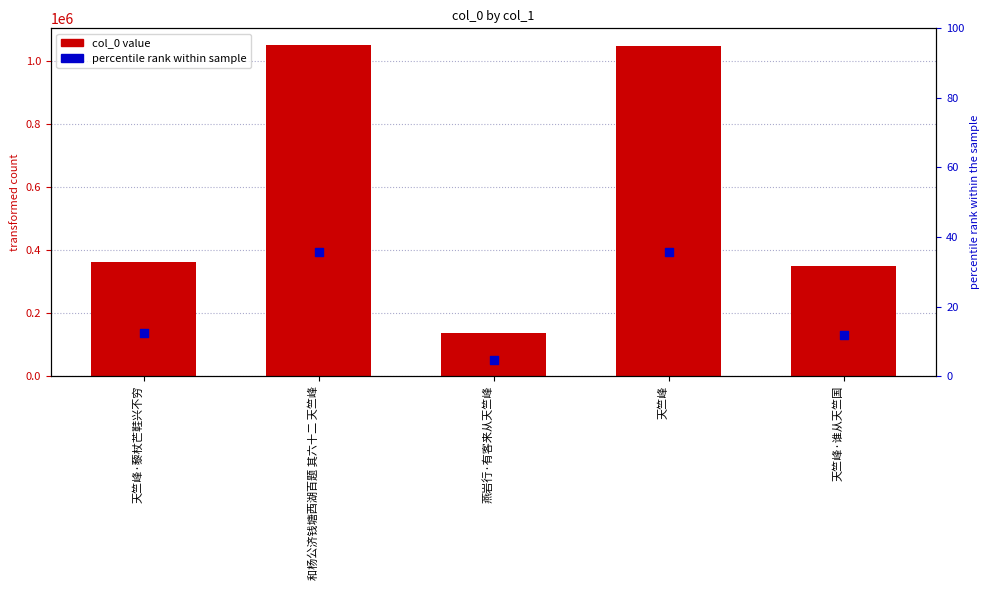

Which series contains the highest Y value?

col_0